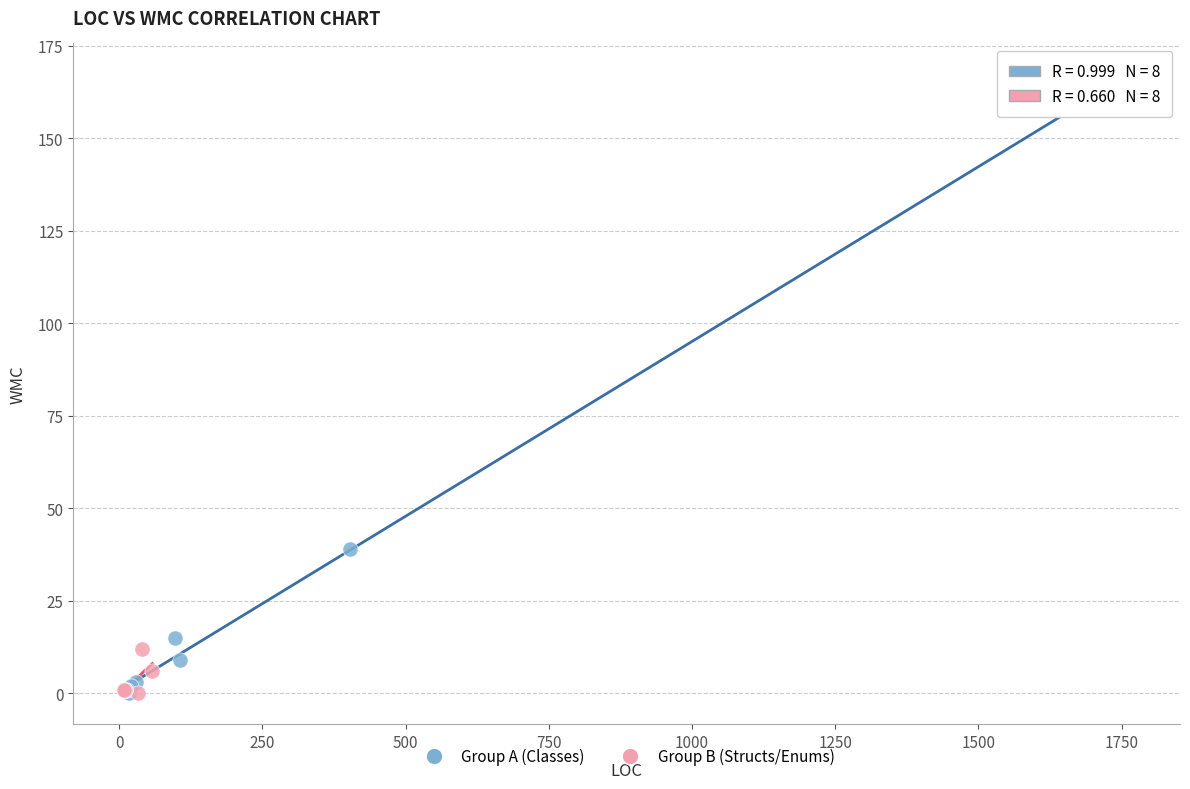

Which series has the widest spread of Y values?

Group A (Classes)